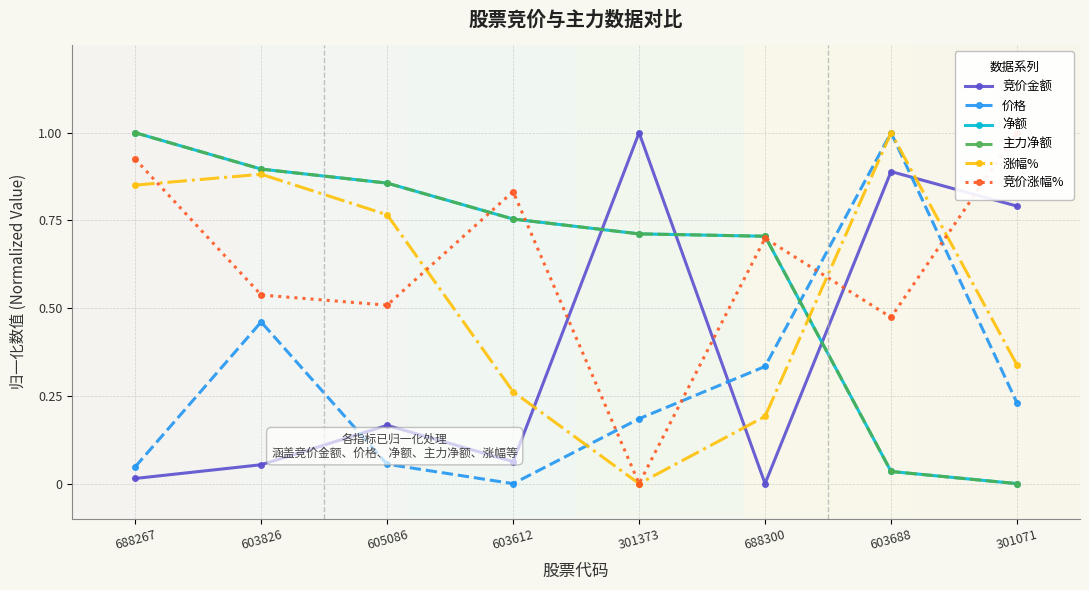

Is this an area chart (filled region under the line)?

No